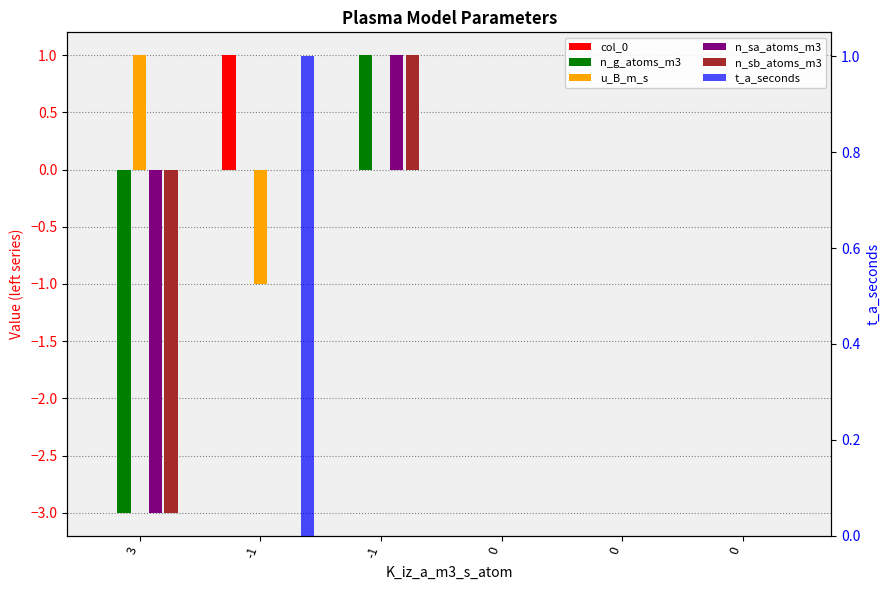

What is the total value across all series at 3?

-8